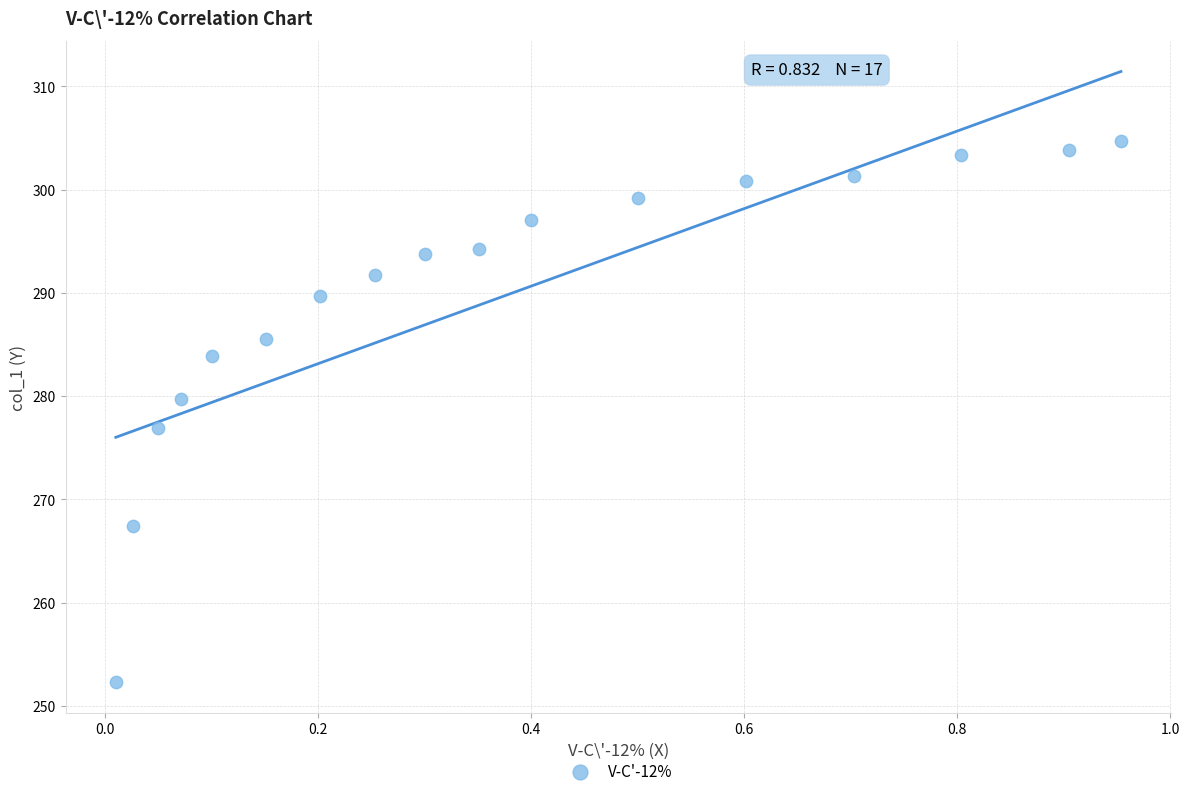

What is the range of X values (max minus min)?

0.9